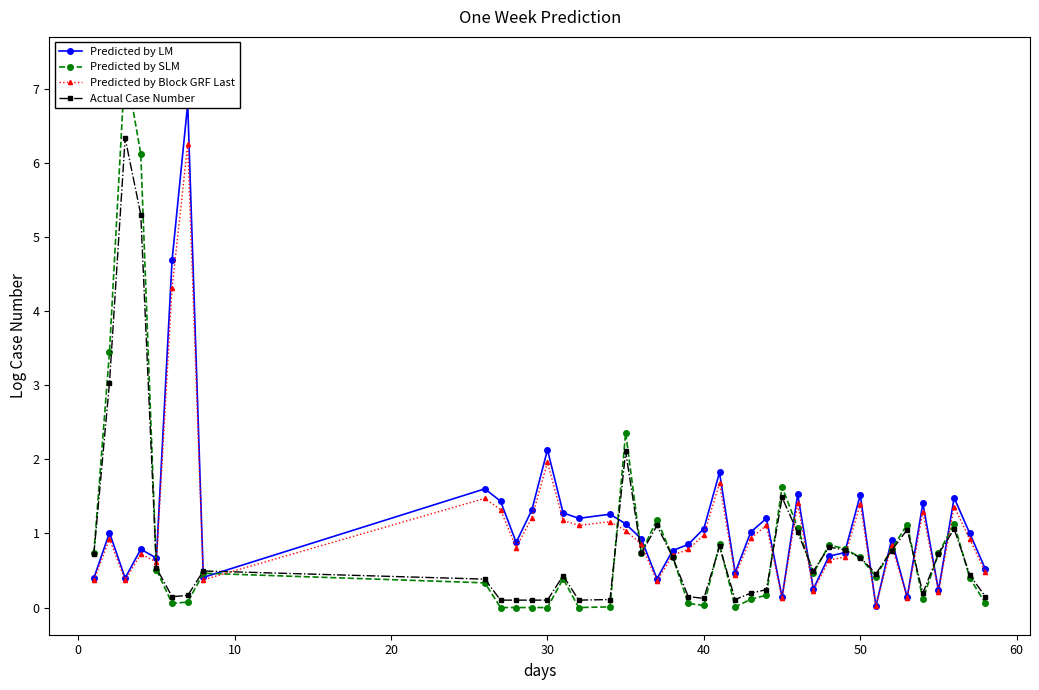

What is the highest value of the Actual Case Number series?

6.3